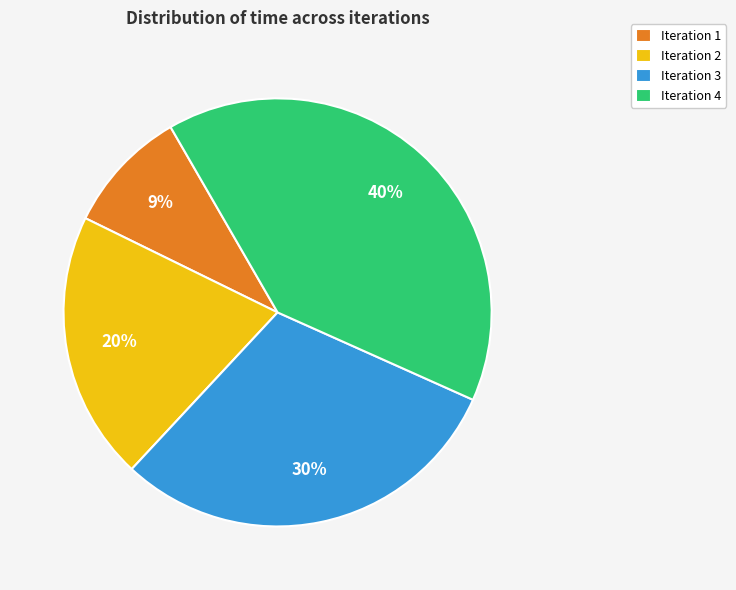

How many slices are in this pie chart?

4